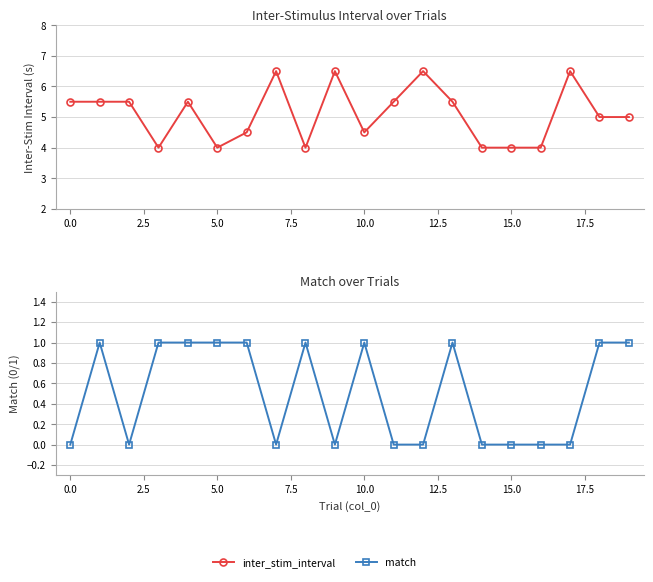

Which series has the largest range (max minus min)?

inter_stim_interval